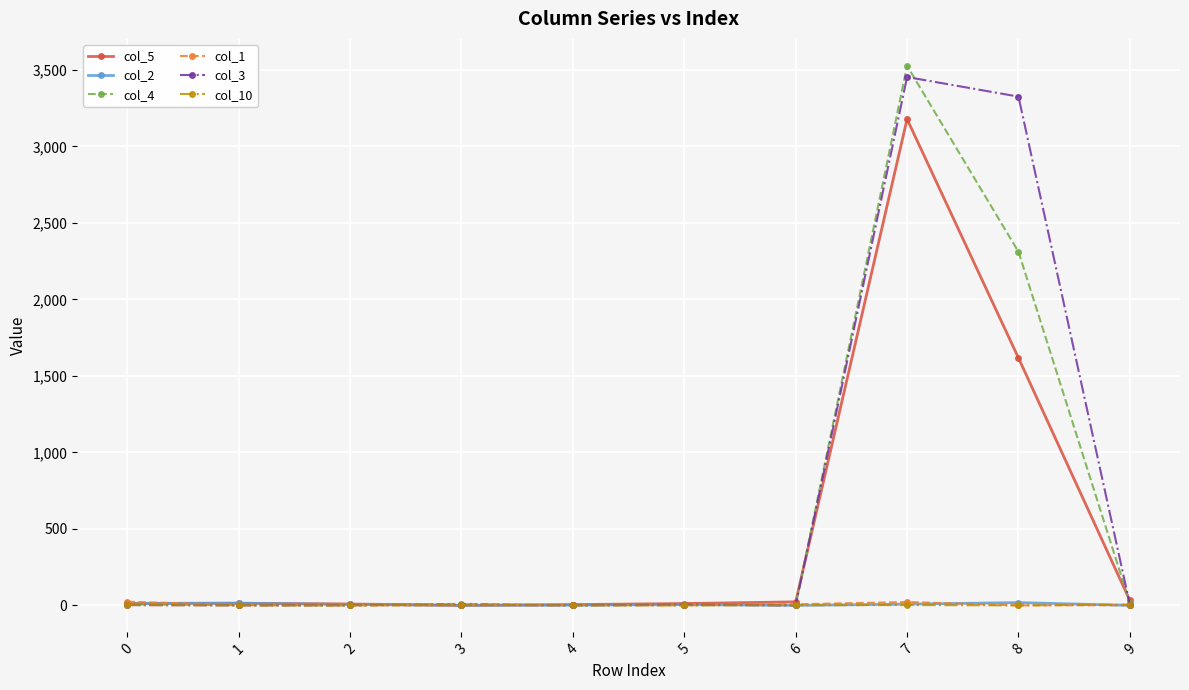

What is the total value across all series at 4?

10